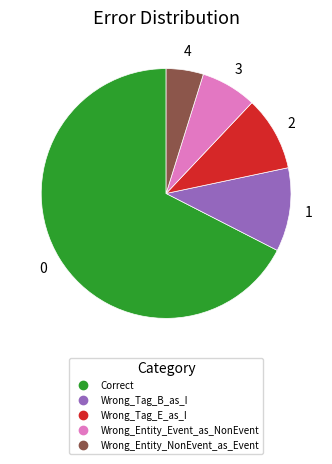

Which category has the smallest portion of the pie?

Wrong_Entity_NonEvent_as_Event